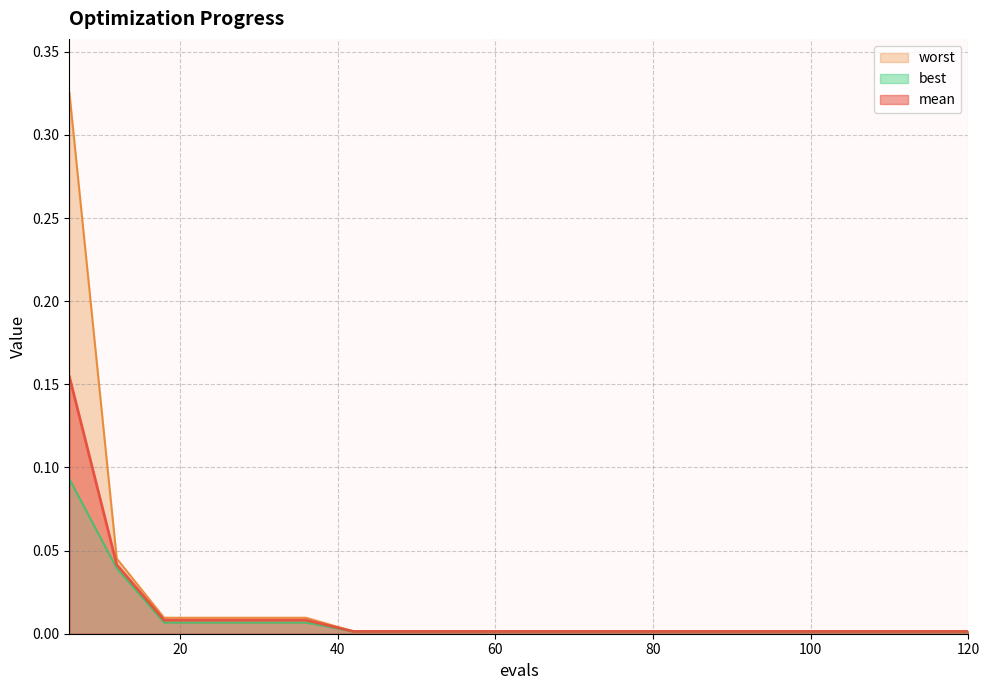

Reading left to right, what are all the values shown in this chart?

mean: 6=0.2	12=0.0	18=0.0	24=0.0	30=0.0	36=0.0	42=0.0	48=0.0	54=0.0	60=0.0	66=0.0	72=0.0	78=0.0	84=0.0	90=0.0	96=0.0	102=0.0	108=0.0	114=0.0	120=0.0
best: 6=0.1	12=0.0	18=0.0	24=0.0	30=0.0	36=0.0	42=0.0	48=0.0	54=0.0	60=0.0	66=0.0	72=0.0	78=0.0	84=0.0	90=0.0	96=0.0	102=0.0	108=0.0	114=0.0	120=0.0
worst: 6=0.3	12=0.0	18=0.0	24=0.0	30=0.0	36=0.0	42=0.0	48=0.0	54=0.0	60=0.0	66=0.0	72=0.0	78=0.0	84=0.0	90=0.0	96=0.0	102=0.0	108=0.0	114=0.0	120=0.0